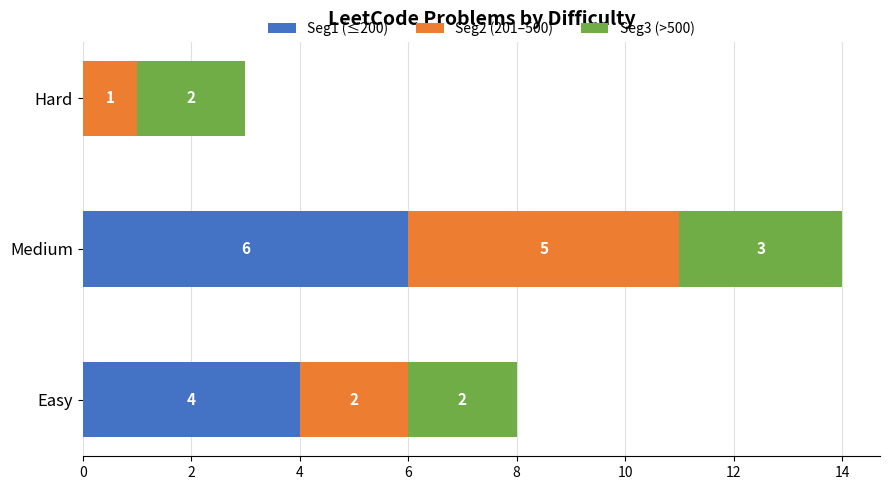

How many distinct data groups are displayed?

3